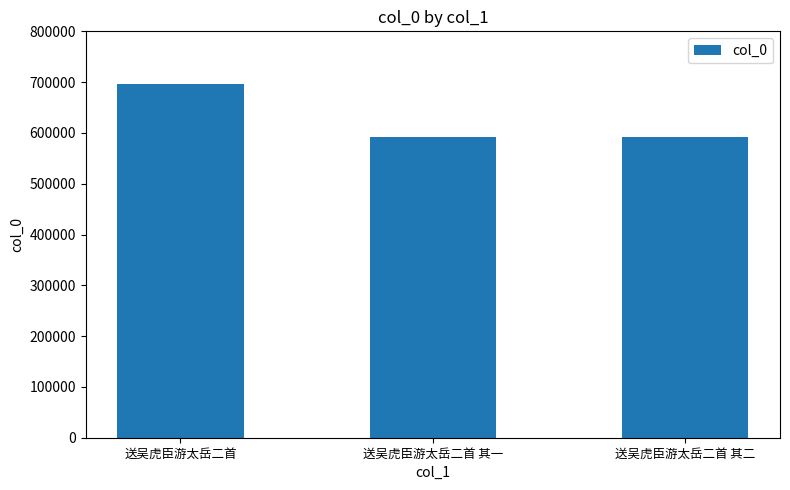

How many data points does each series have?

3